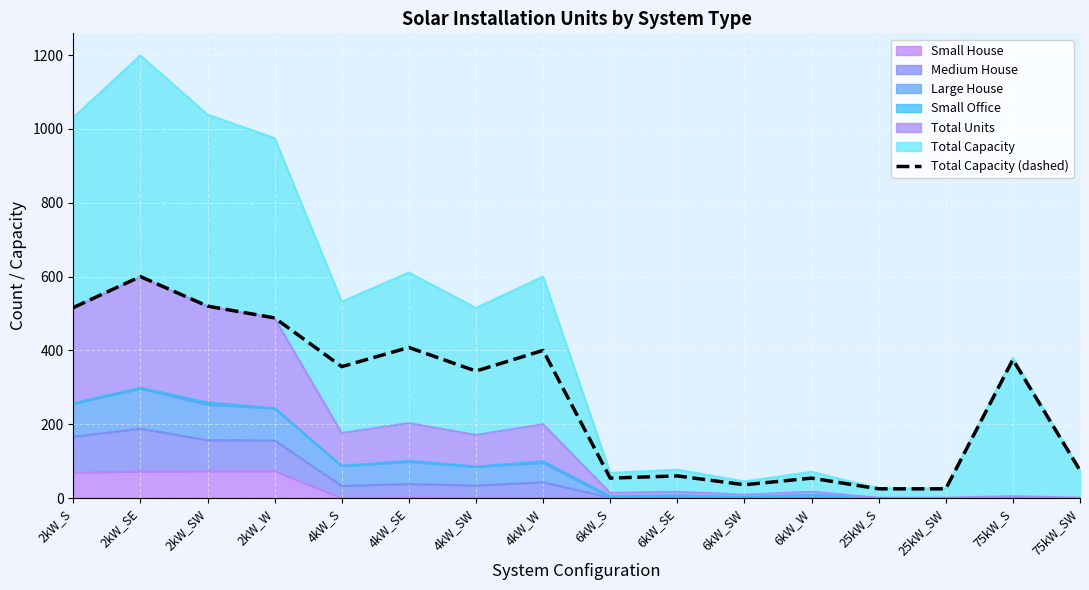

What is the sum of all values?

4336